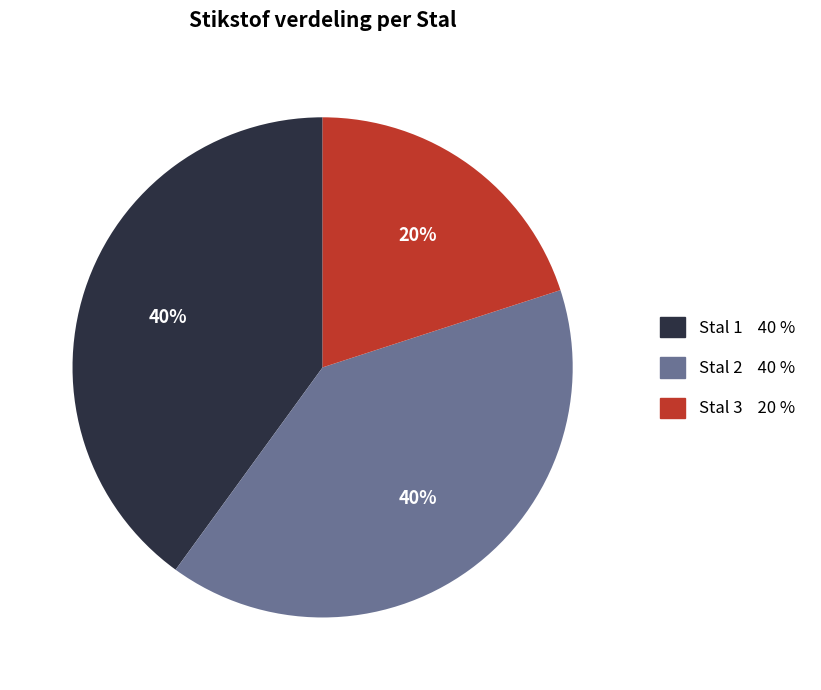

Is there any slice that represents more than half of the pie?

No